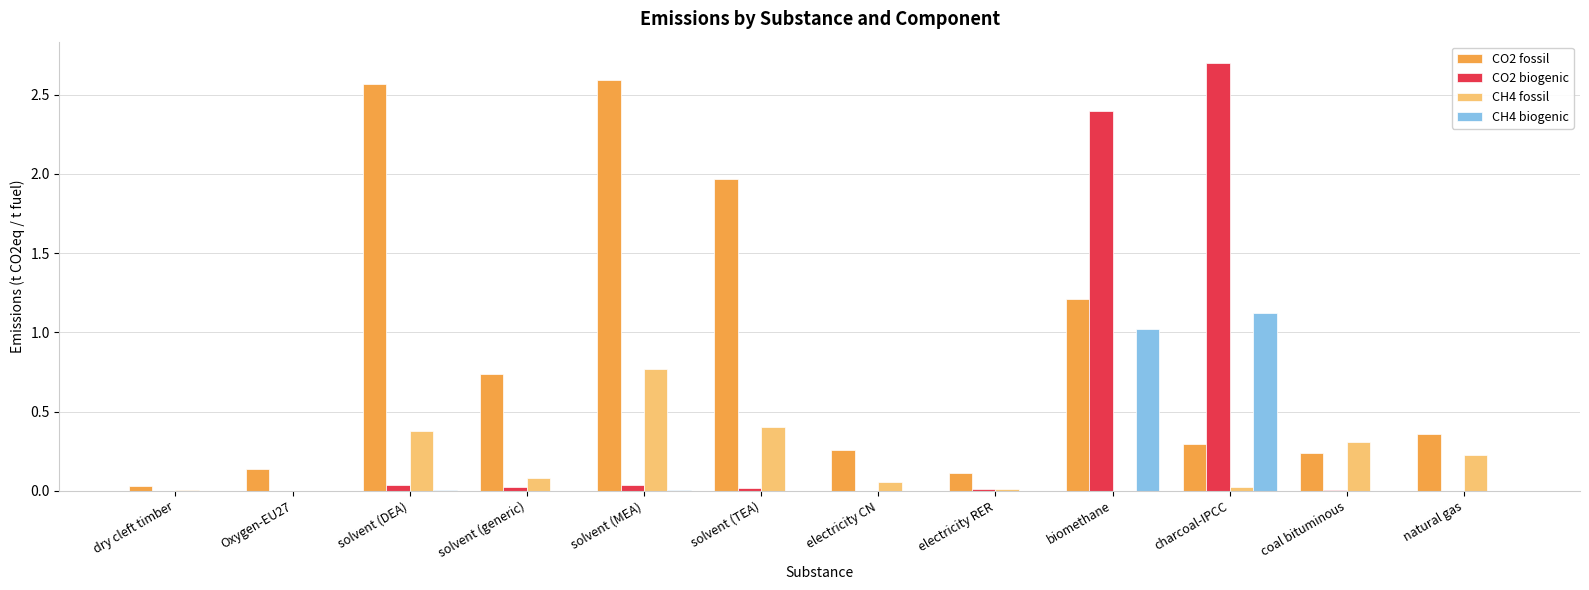

Are the bars horizontal?

No